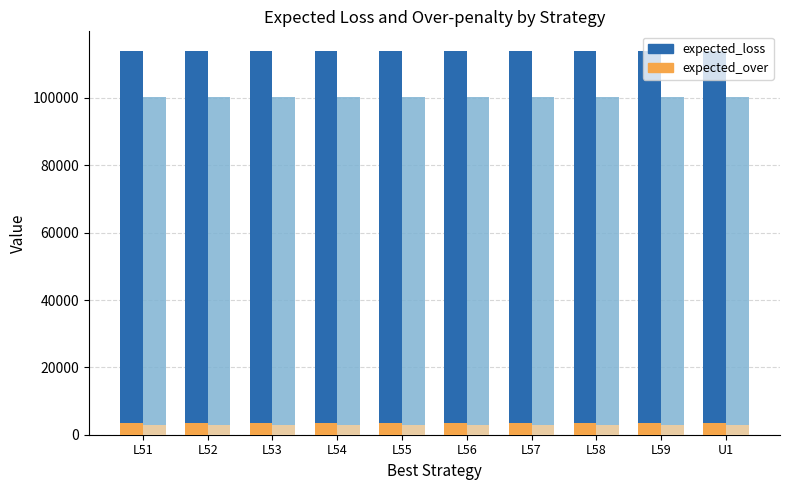

What is the label of the 6th bar from the left?

L56